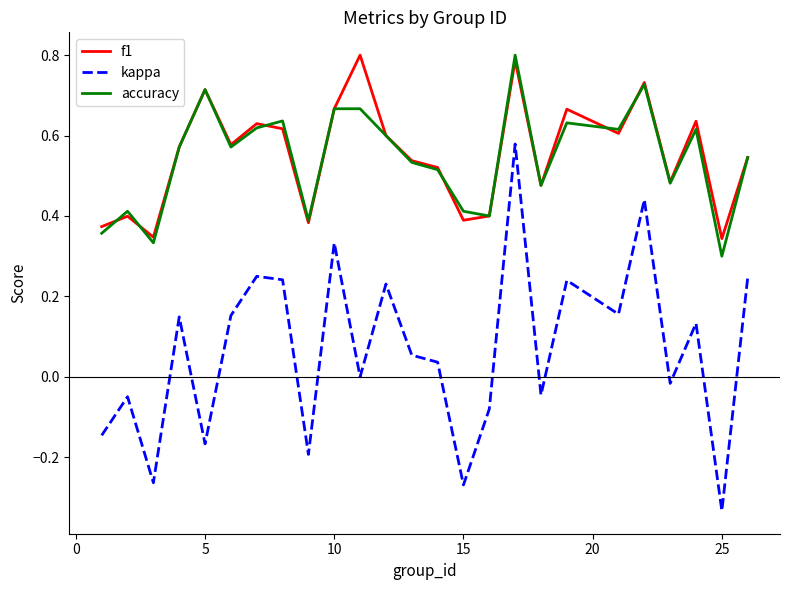

True or false: kappa and f1 intersect in this chart.

False